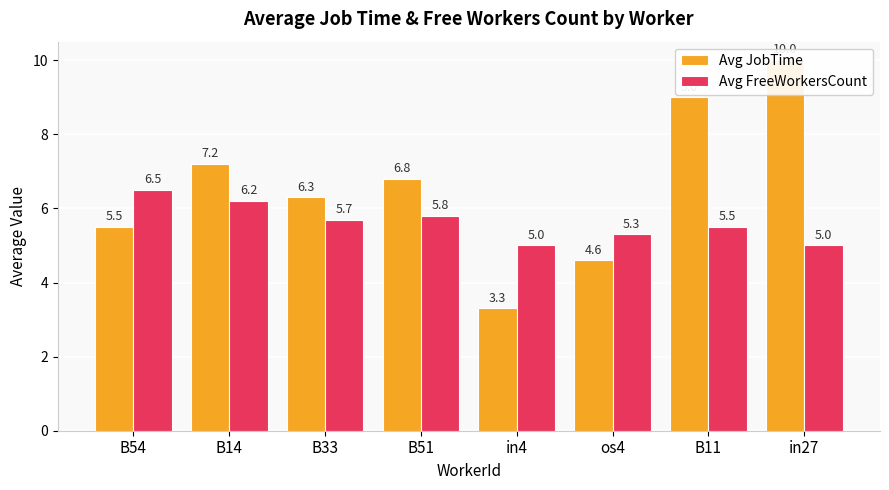

Between in27 and B11, which is larger?

in27